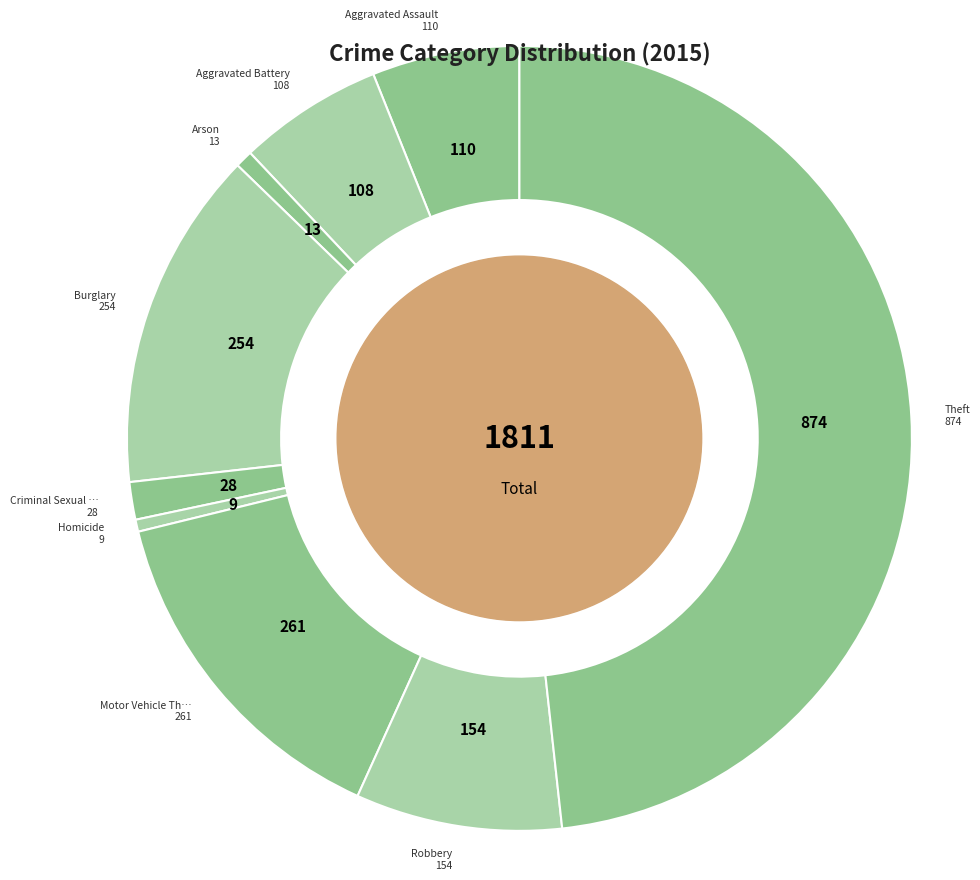

Count the number of slices in the pie.

9